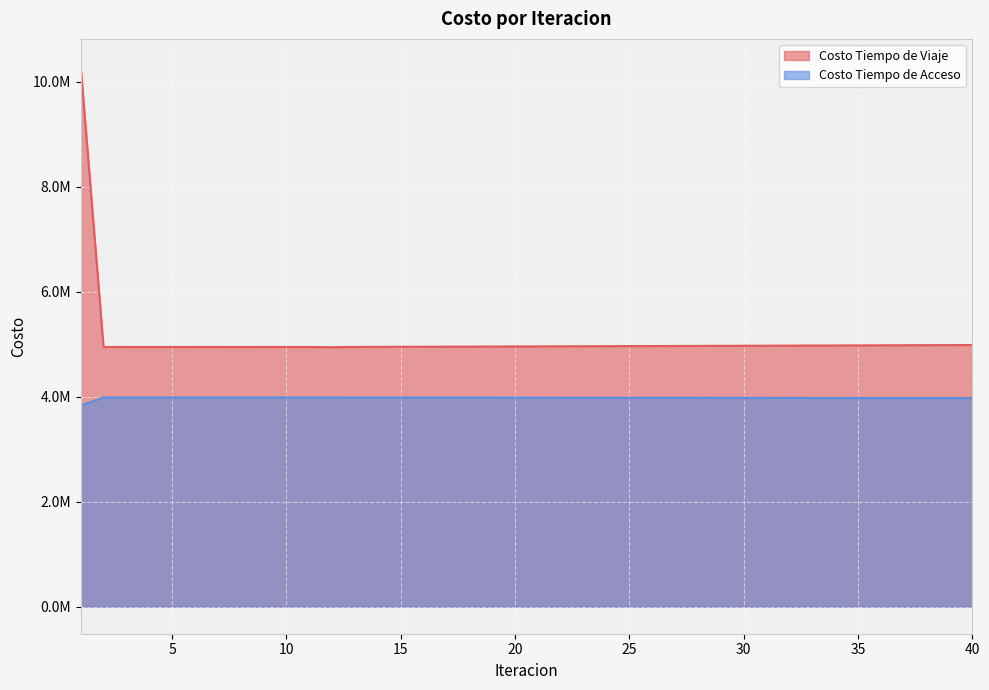

What is the spread (max minus min) of values at 7?

961389.2